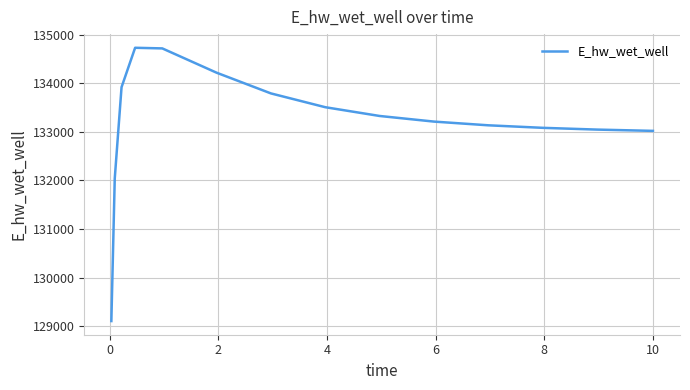

What is the greatest value displayed?

134728.8